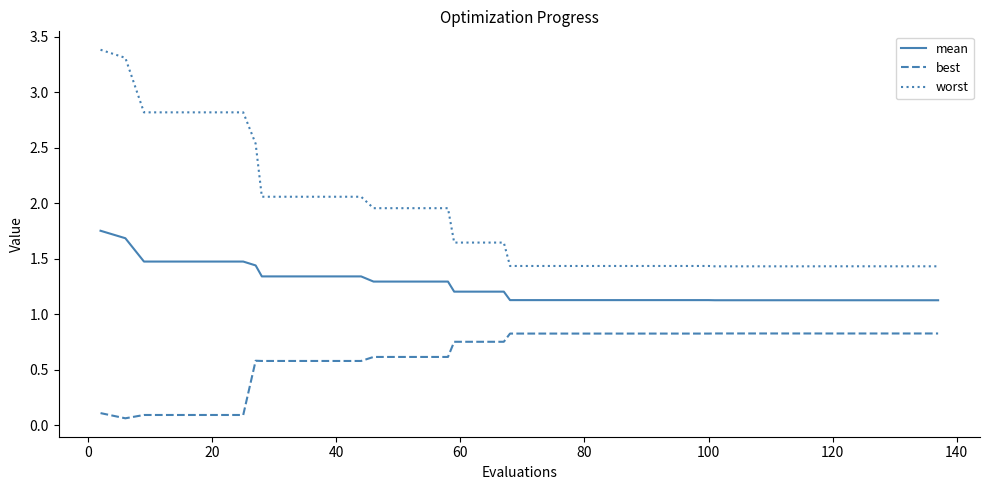

Which series has the widest spread of values?

worst